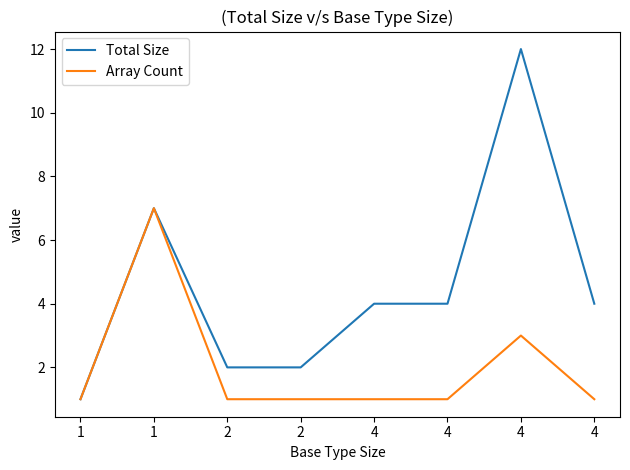

At which label does Total Size first exceed 4?

1